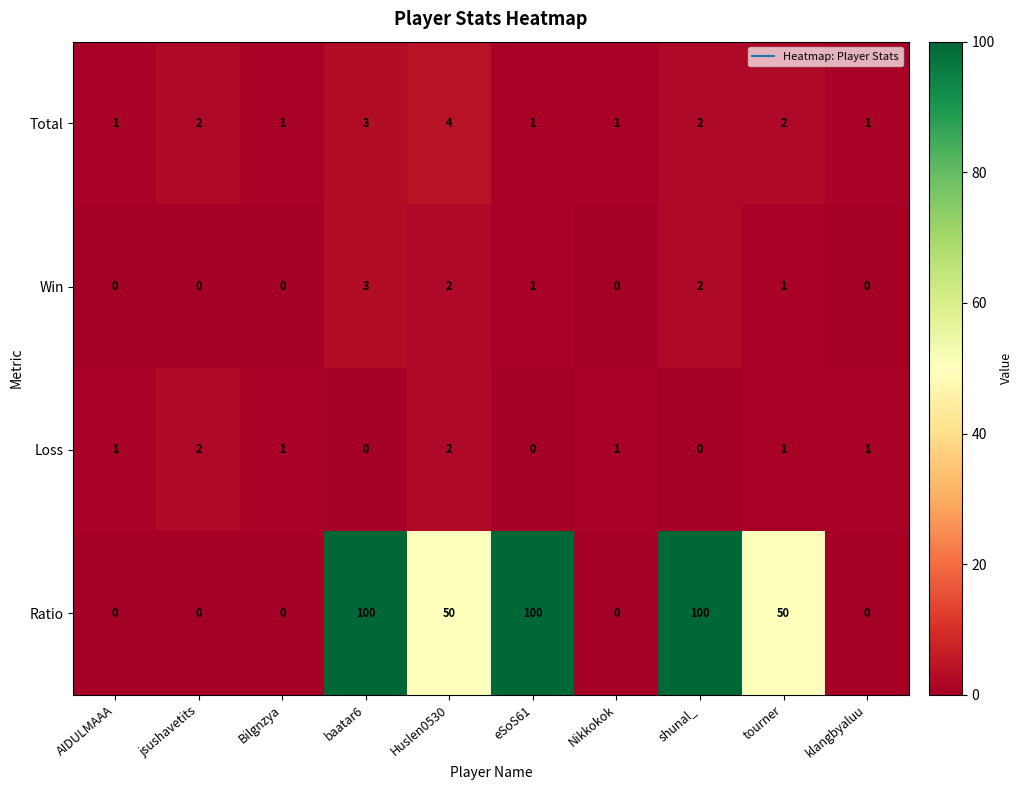

How many series are shown in this chart?

4